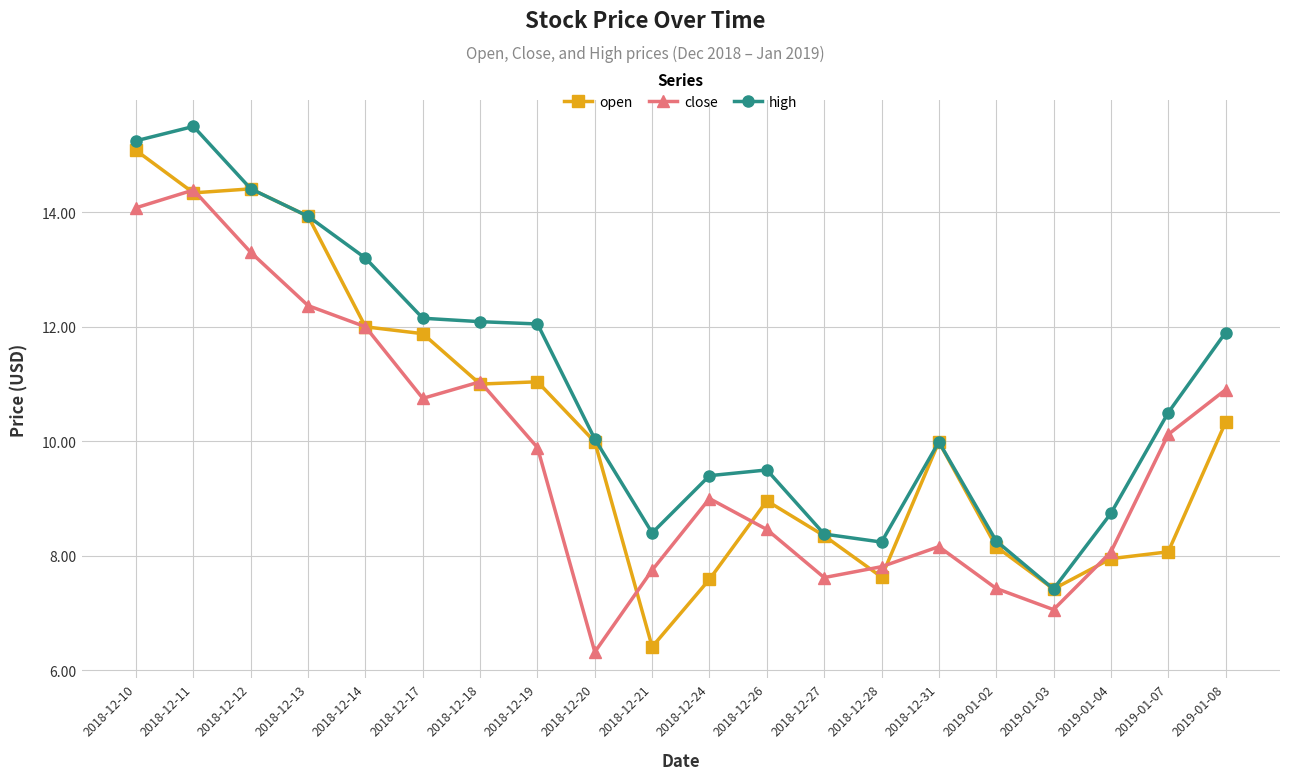

What is the smallest value displayed?

6.3